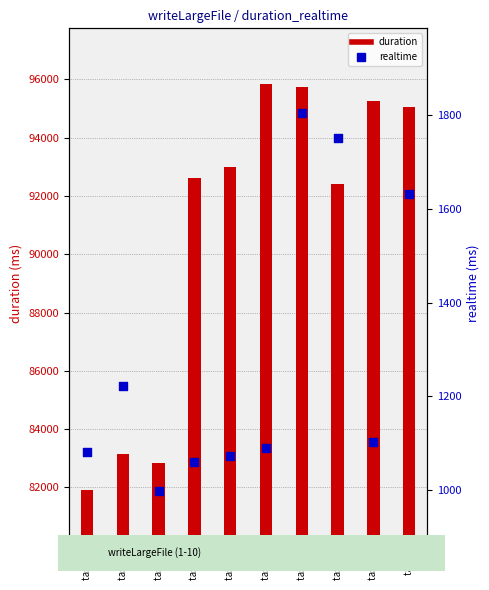

Is the value of realtime at task 19 greater than the value of duration at task 13?

No